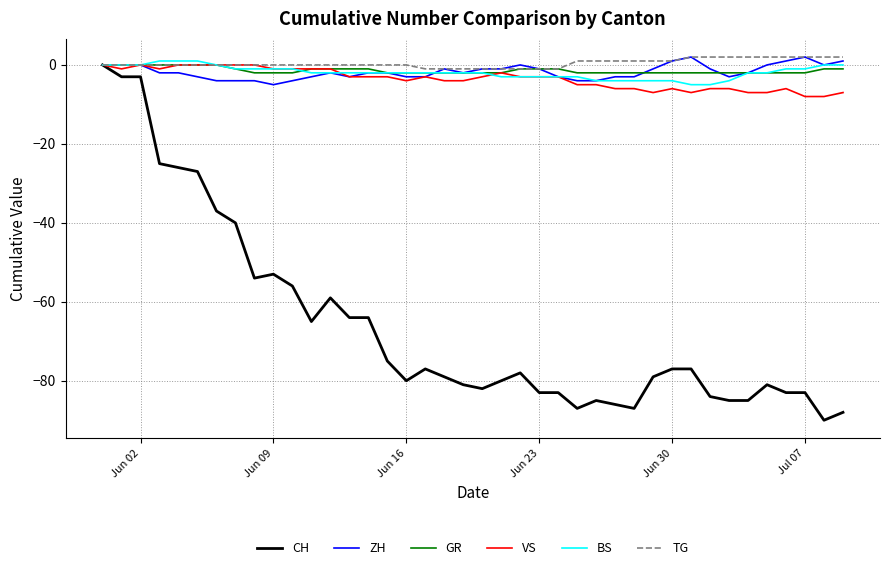

What is the minimum value shown in the chart?

-90